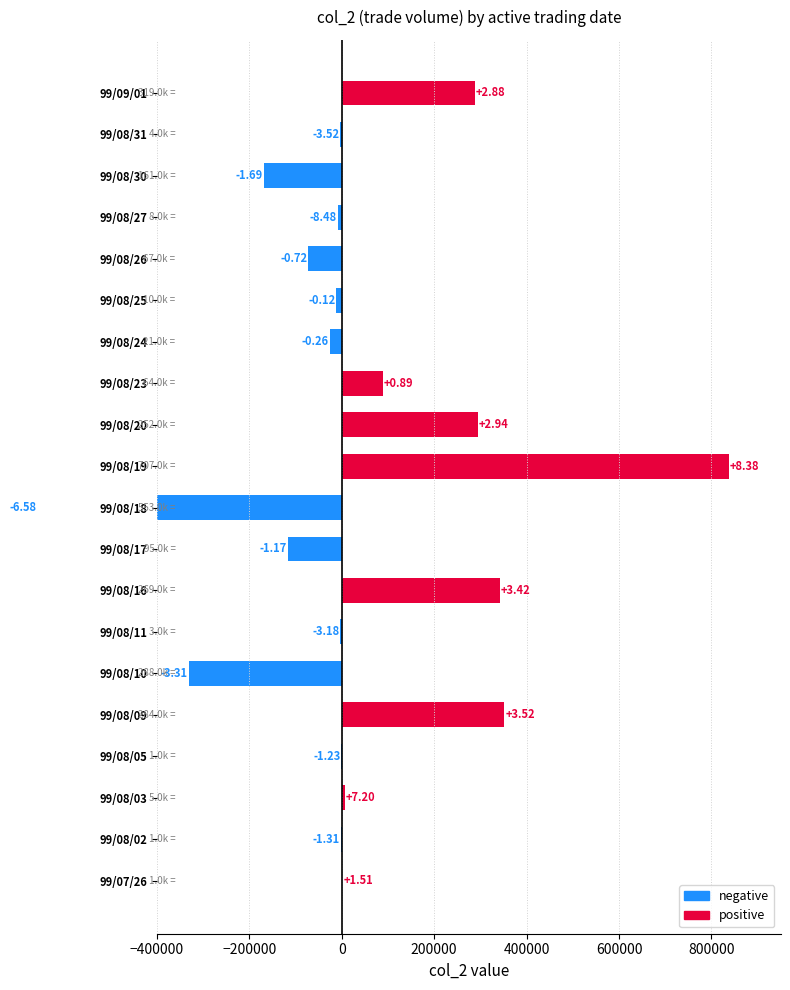

Reading right to left, transcribe all the data shown in this chart.

positive: 288470	0	0	0	0	0	0	88530	293830	838200	0	0	341700	0	0	352160	0	7200	0	1510
negative: 0	-3520	-168690	-8480	-72290	-11500	-26350	0	0	0	-657540	-117070	0	-3180	-331000	0	-1230	0	-1310	0